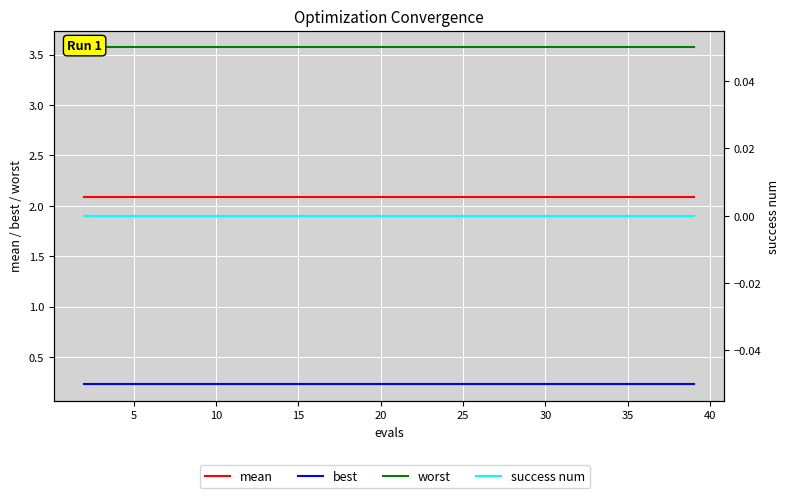

The success num series shows 0.0 at 5. True or false?

True